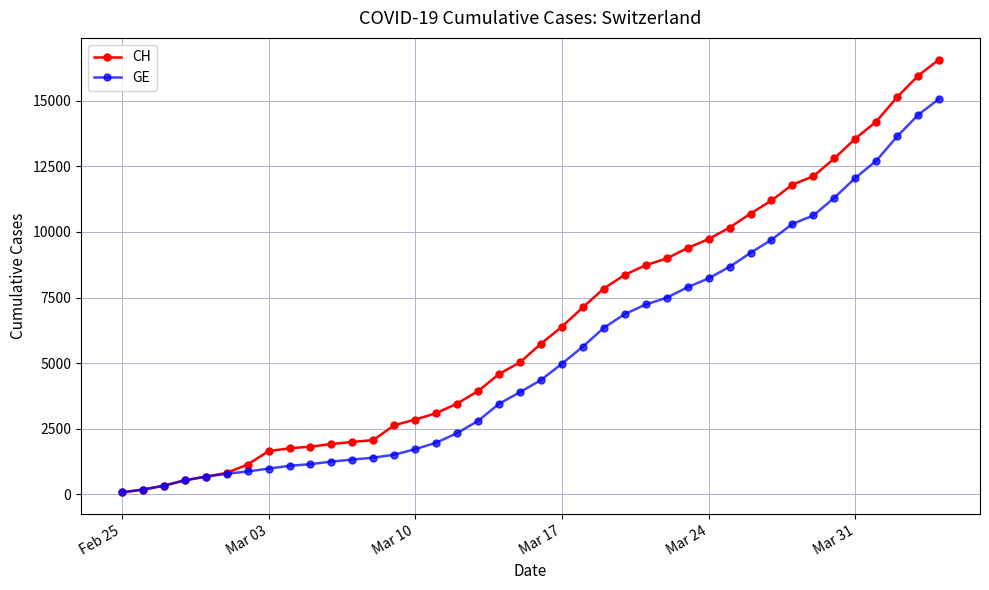

Which series has the widest spread of values?

CH